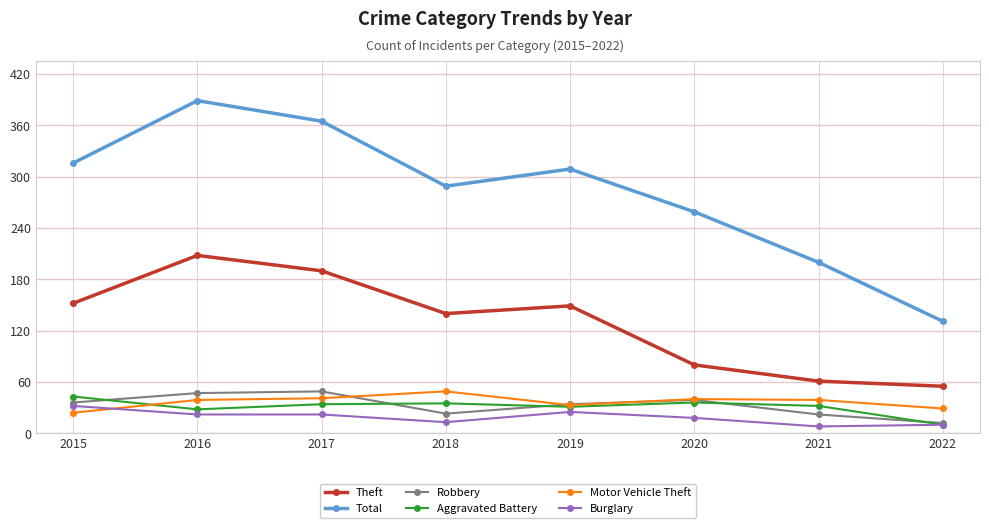

What is the maximum value for Robbery?

49